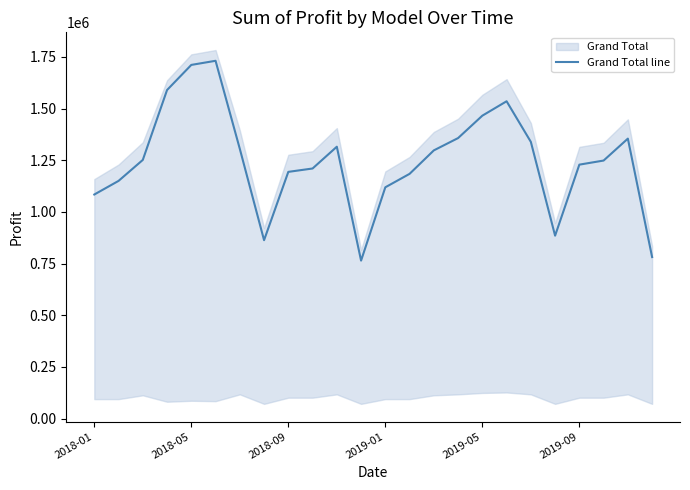

How many points are higher than both their immediate neighbors (excluding endpoints)?

4